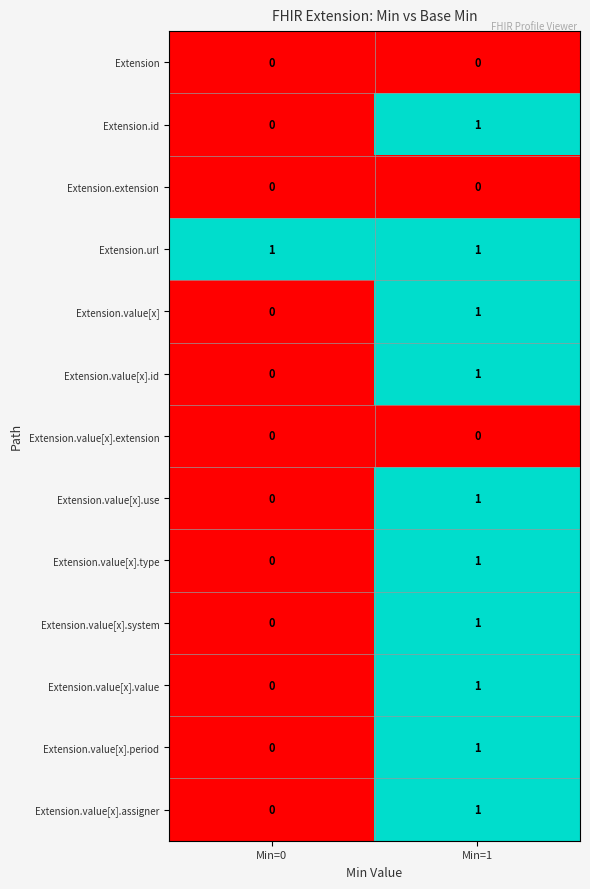

Is it true that Extension.id equals 0 at Min=1?

False